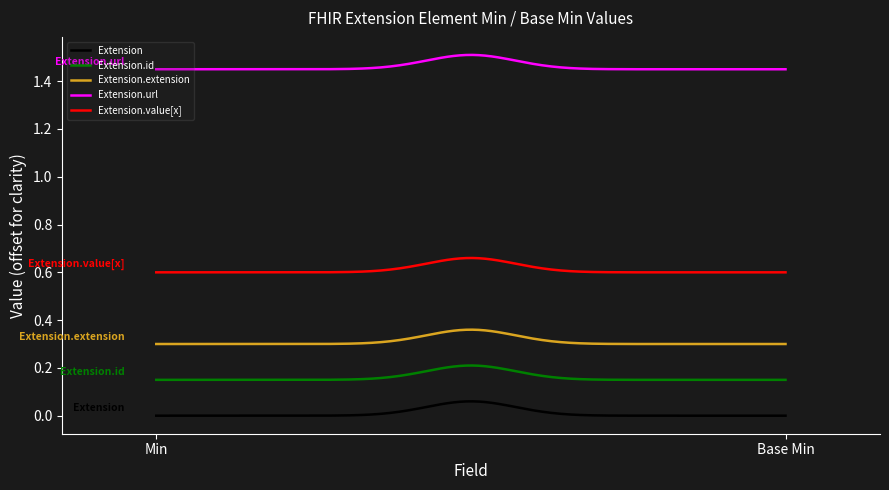

What are all the series names shown in the legend?

Extension, Extension.id, Extension.extension, Extension.url, Extension.value[x]